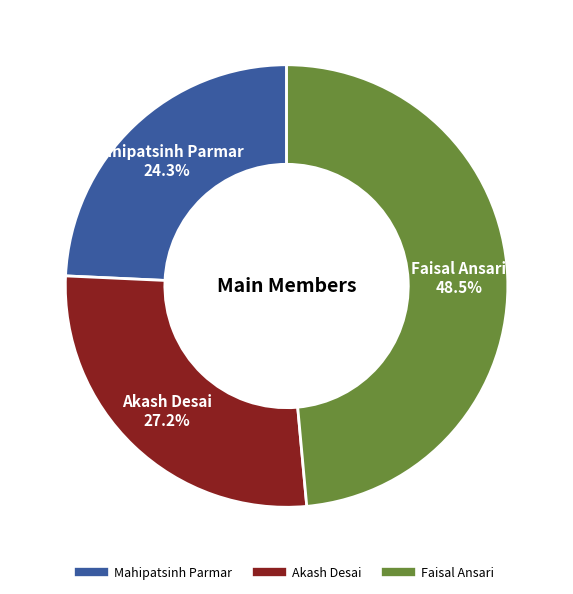

Does Akash Desai account for over 50% of the chart?

No